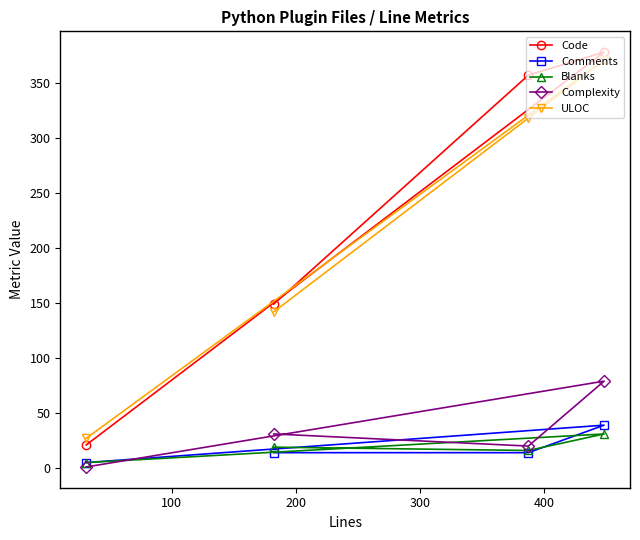

What is the maximum value for ULOC?

371